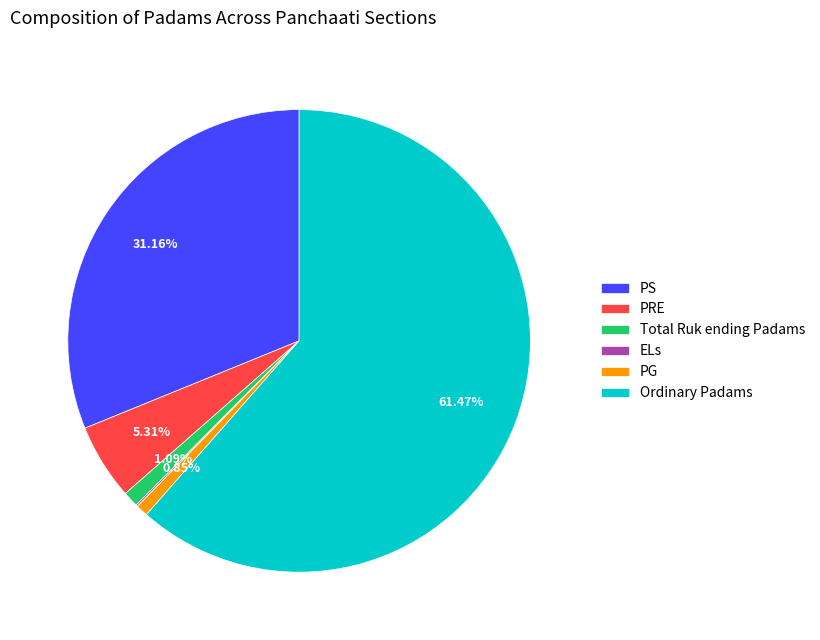

Which slice is the largest?

Ordinary Padams